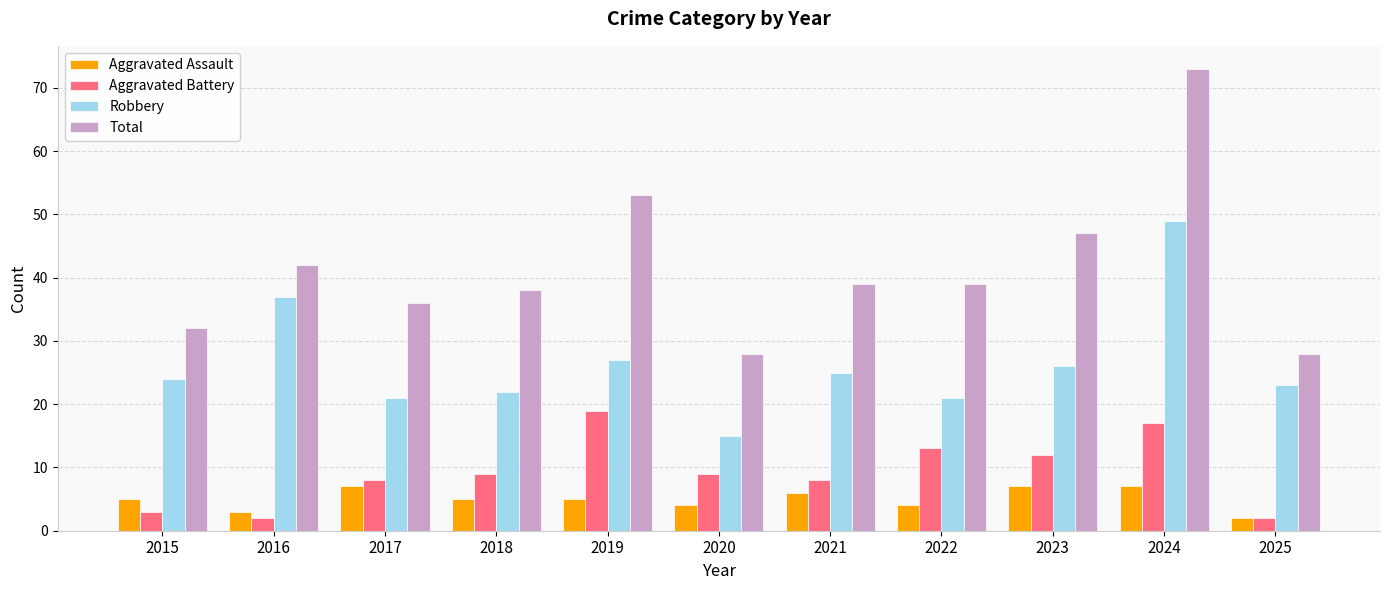

What is the average value of the Robbery series?

26